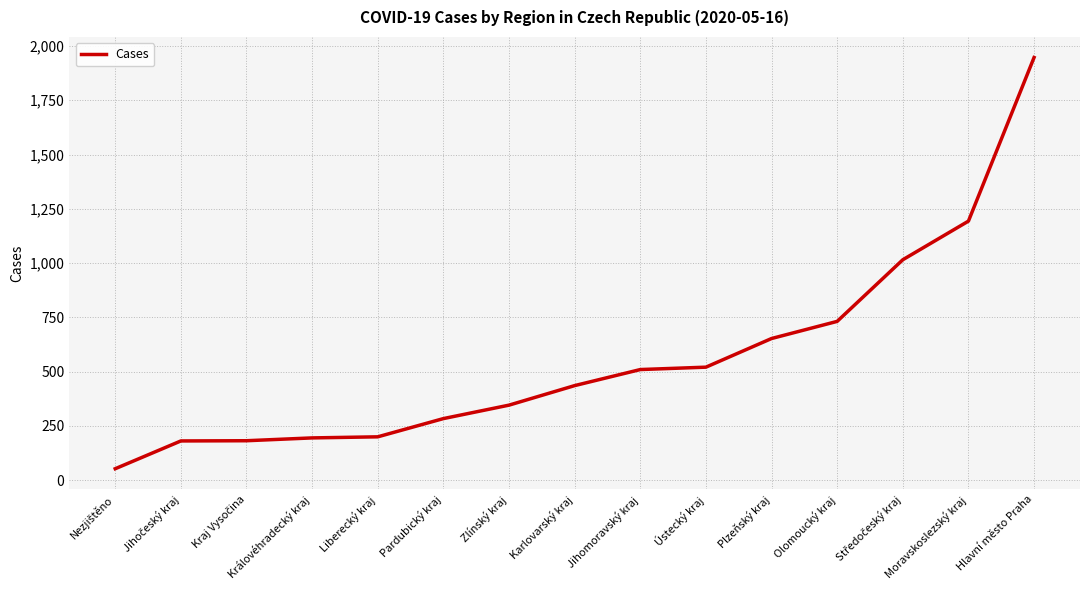

Is this an area chart (filled region under the line)?

No